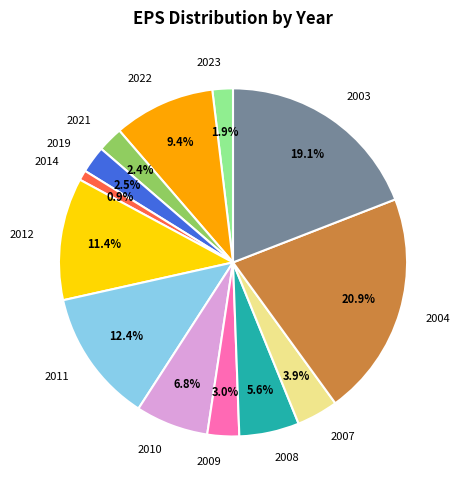

How many segments does this pie chart have?

13